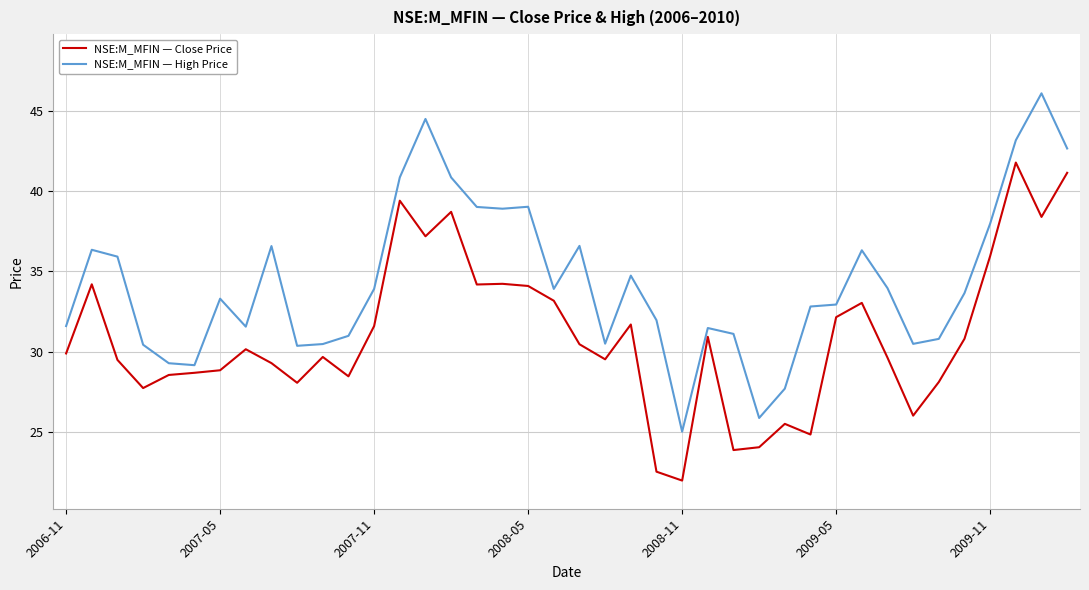

What is the minimum value for NSE:M_MFIN — Close Price?

22.0